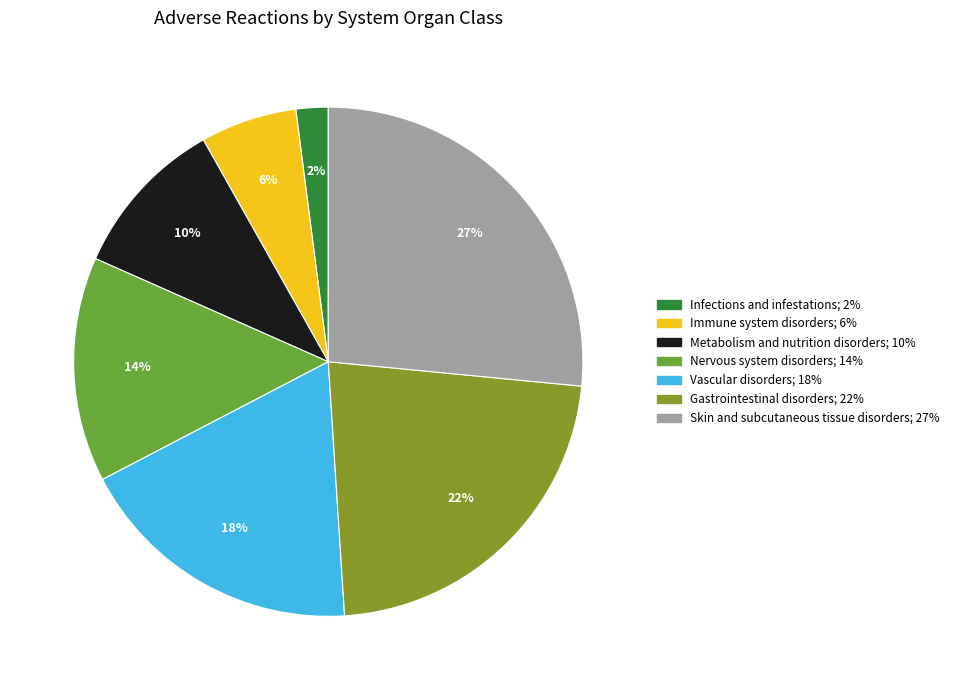

Does any single category account for the majority?

No